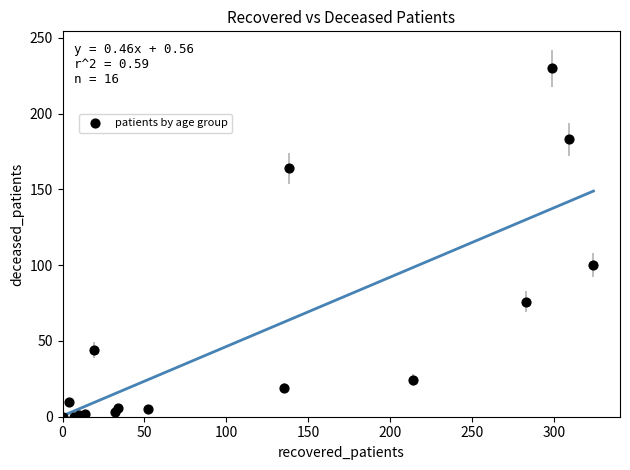

What Y value in the scatter plot is closest to 115?

100